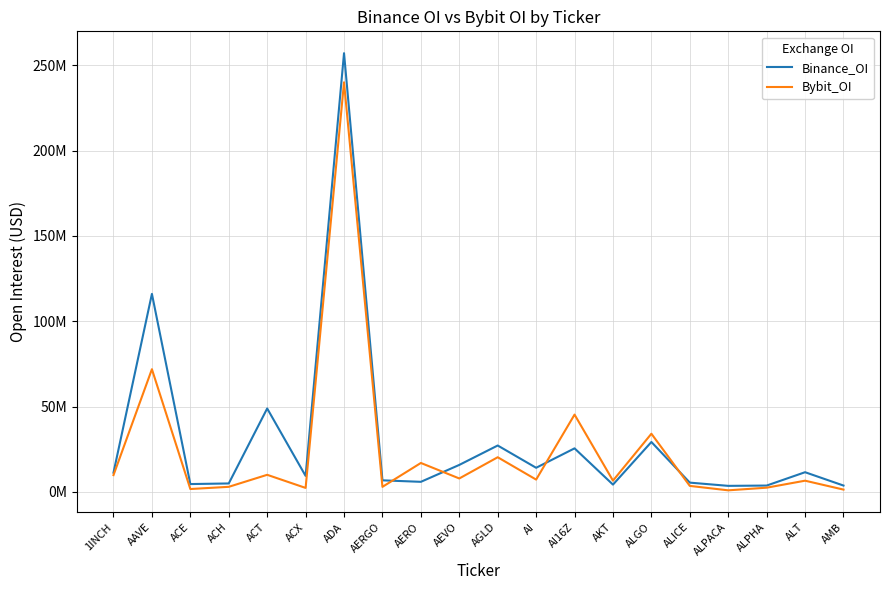

Is this an area chart (filled region under the line)?

No